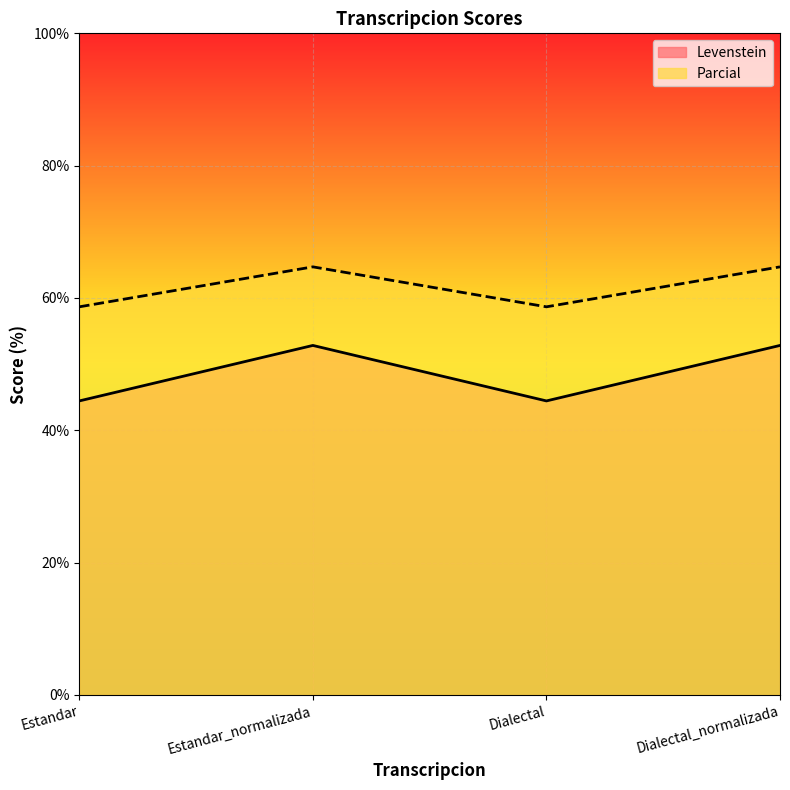

Rank the categories by Levenstein_line value from highest to lowest.

Estandar_normalizada, Dialectal_normalizada, Estandar, Dialectal